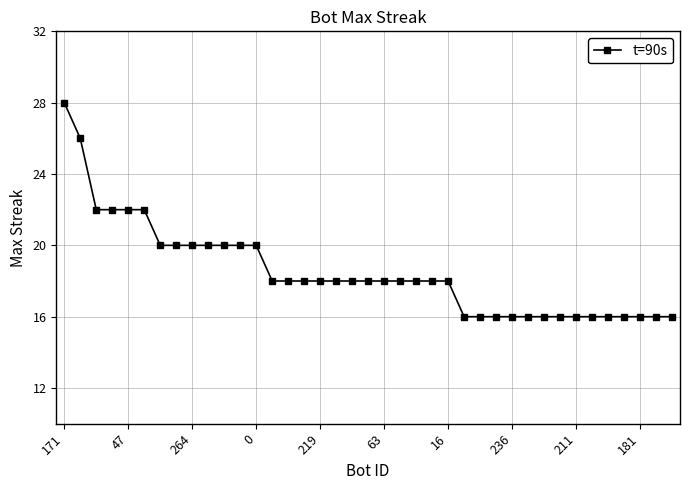

What is the value of the 9th point from the left?

20